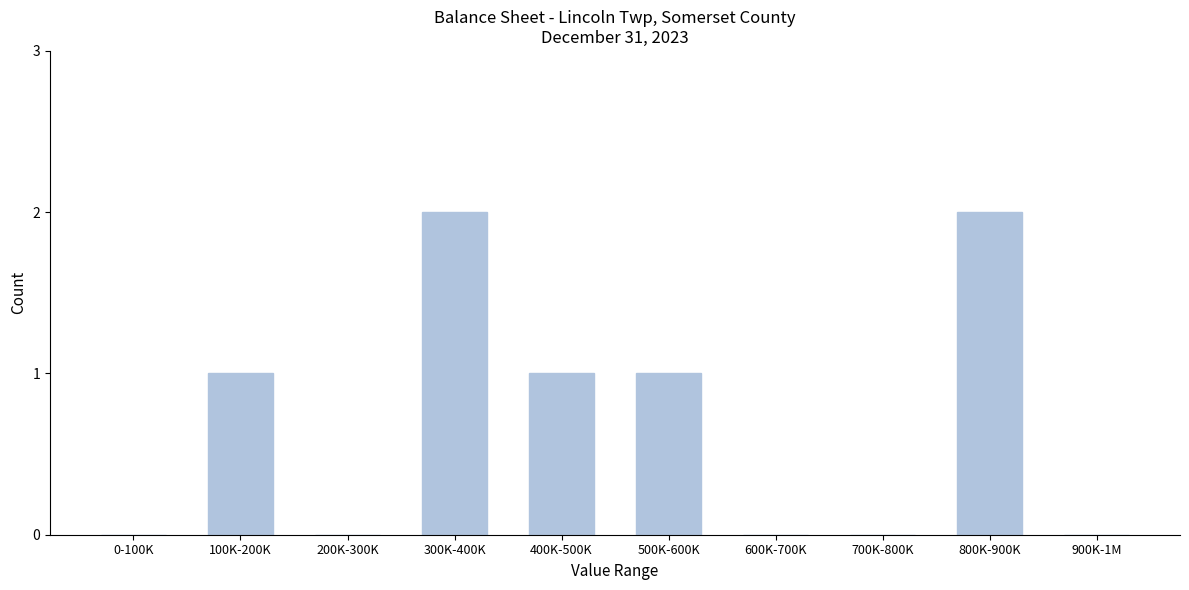

Reading left to right, extract all data points from this chart.

0-100K=0	100K-200K=1	200K-300K=0	300K-400K=2	400K-500K=1	500K-600K=1	600K-700K=0	700K-800K=0	800K-900K=2	900K-1M=0